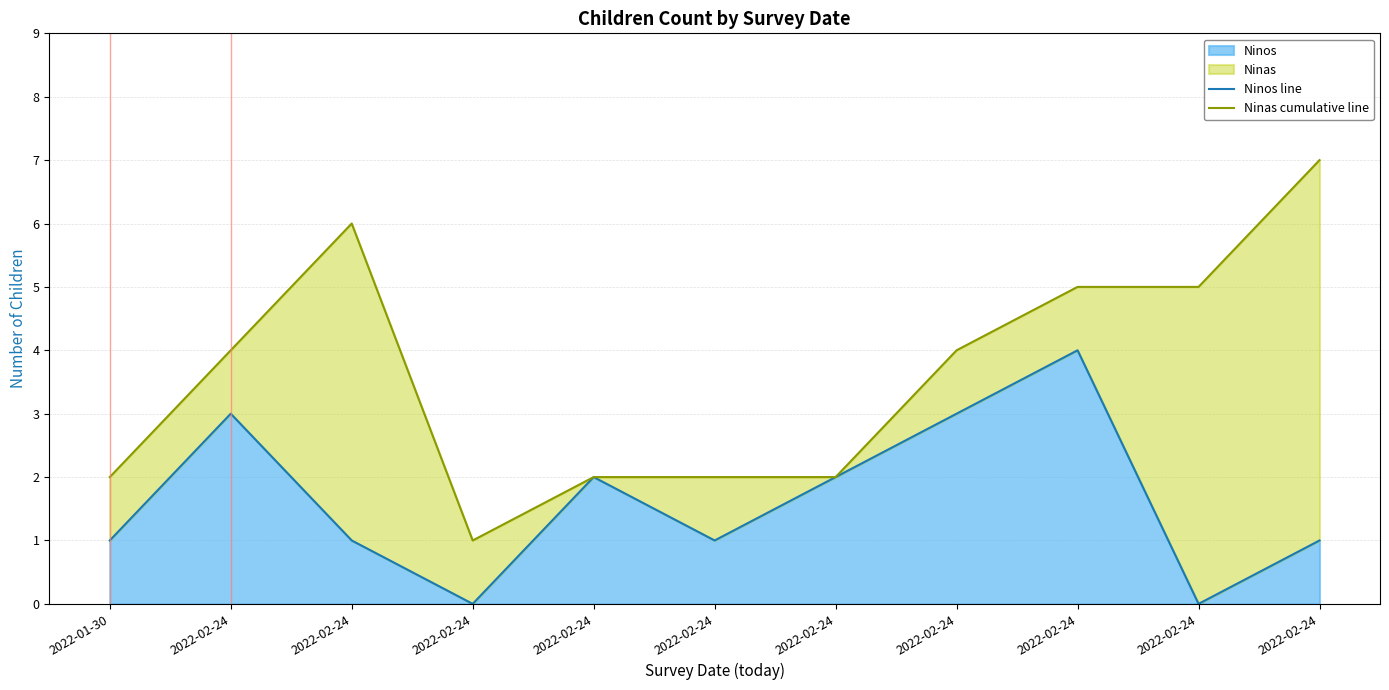

Between 2022-02-24 and 2022-02-24, which is larger?

2022-02-24